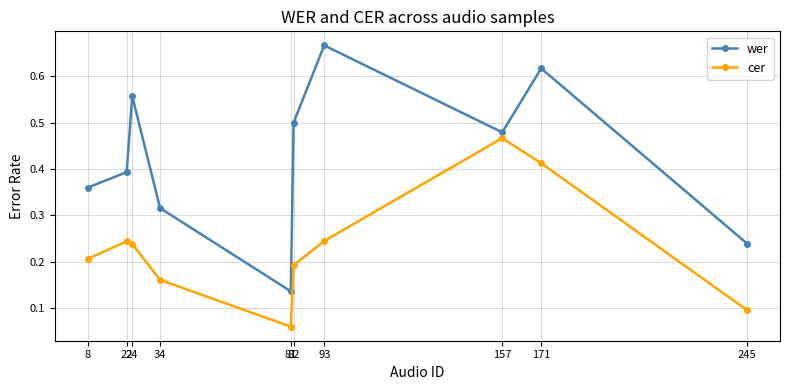

Count the number of data series in this chart.

2